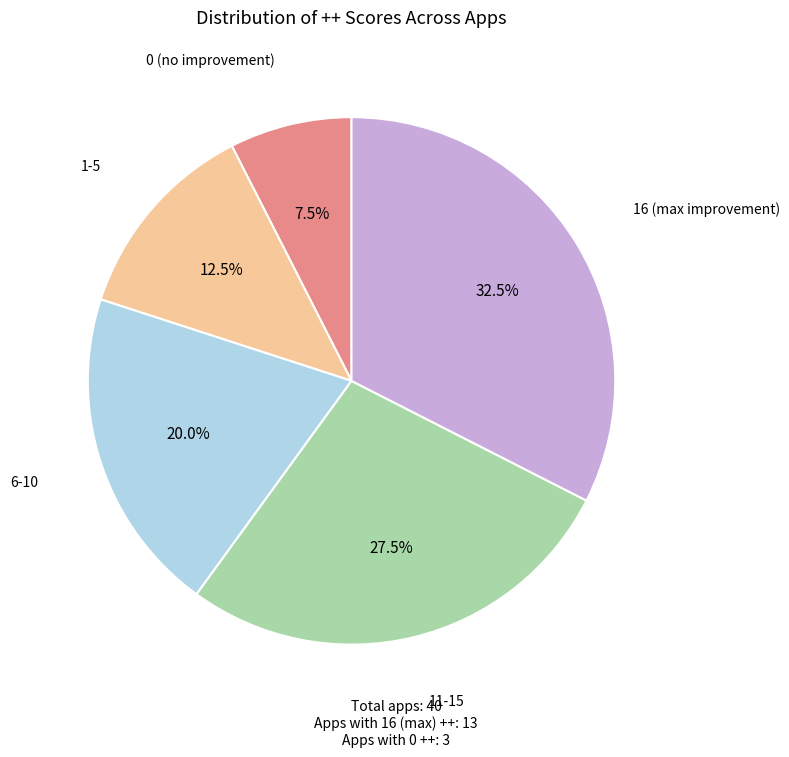

Does any single category account for the majority?

No